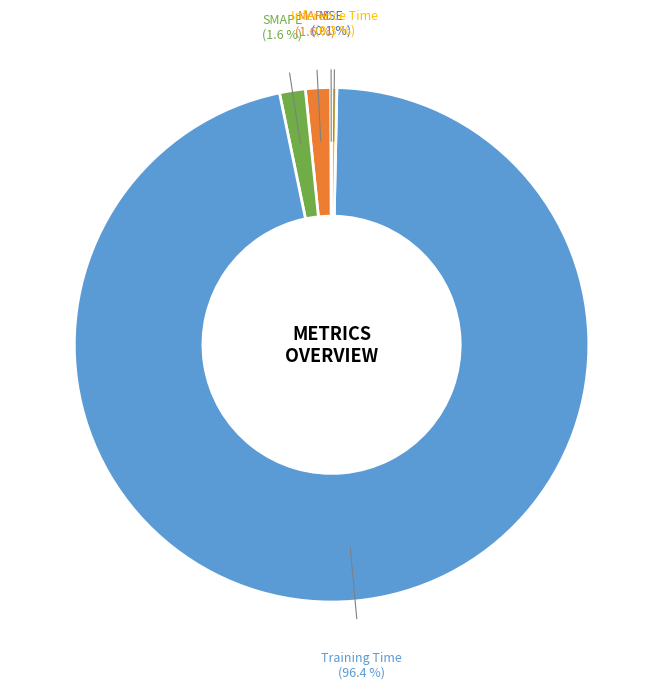

Does any single category account for the majority?

Yes